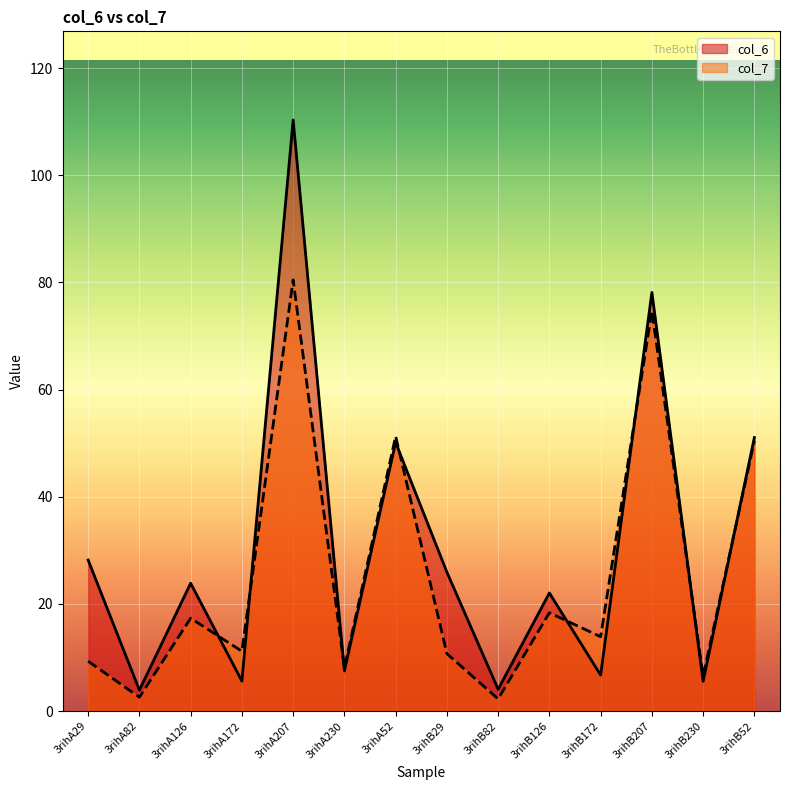

What is the difference between the second highest and second lowest values in the col_7 series?

72.1